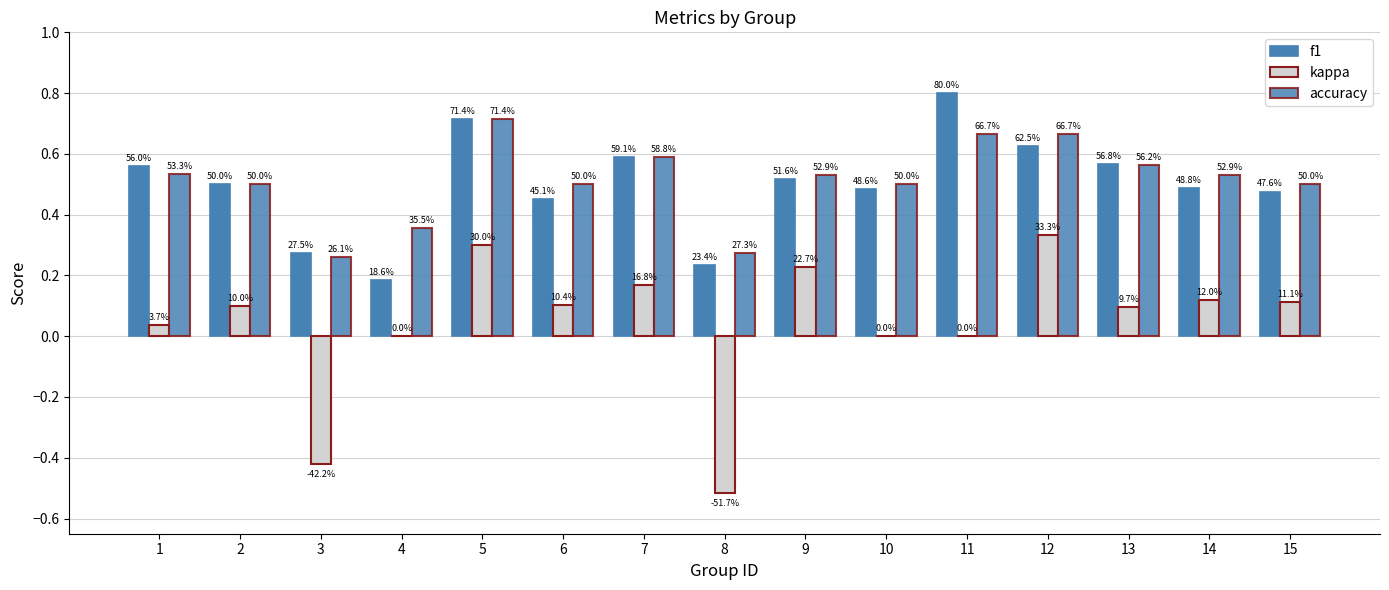

How many accuracy values are between 0 and 1?

15